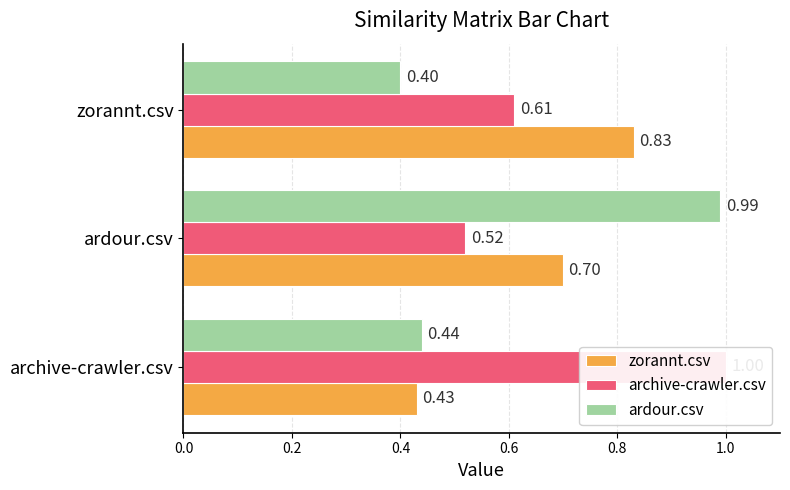

How many bars are there in total?

9